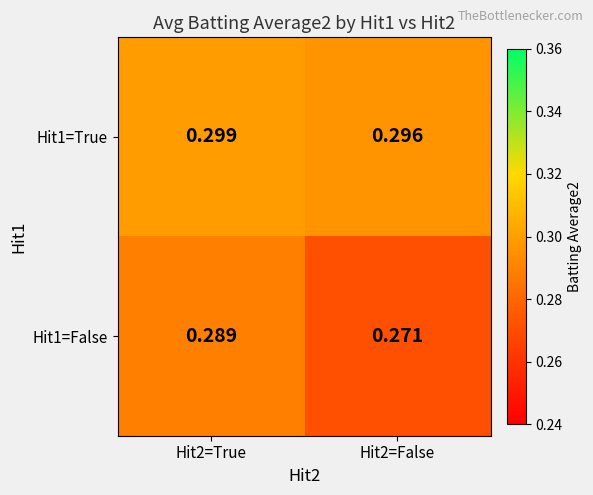

Between Hit2=True and Hit2=False, which series saw the biggest shift?

Hit1=False